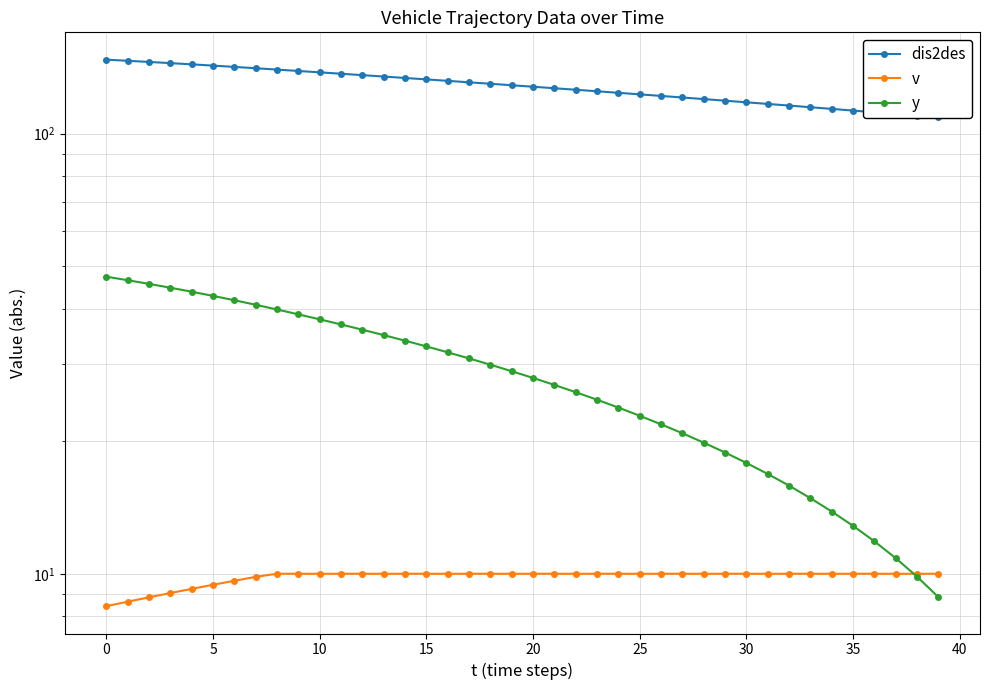

How many times do y and v cross each other?

1